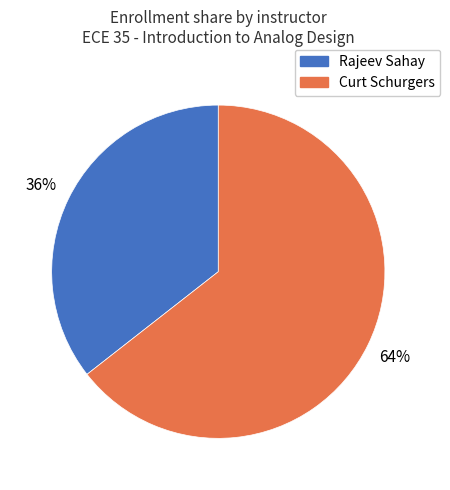

Is it true that Rajeev Sahay is 44% of the pie?

False